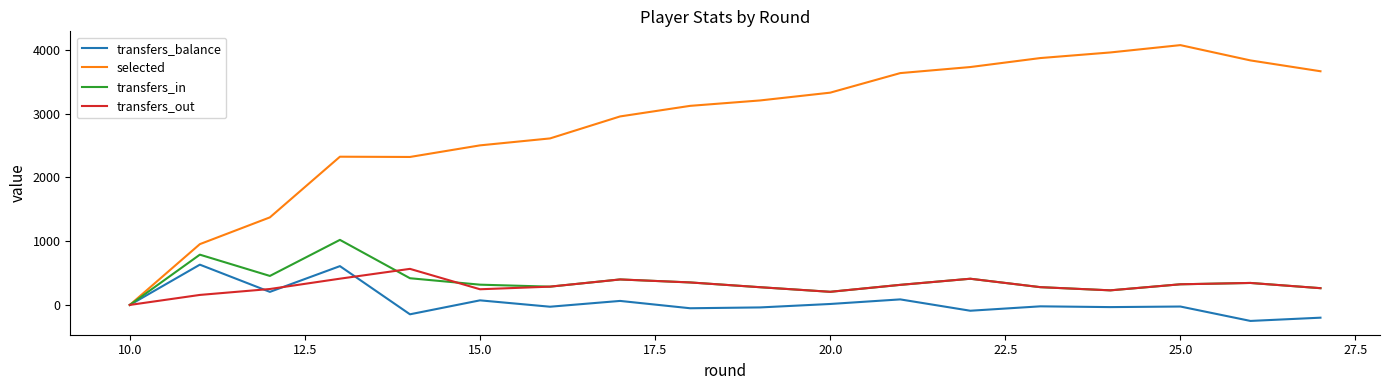

Which series has the largest total across all categories?

selected